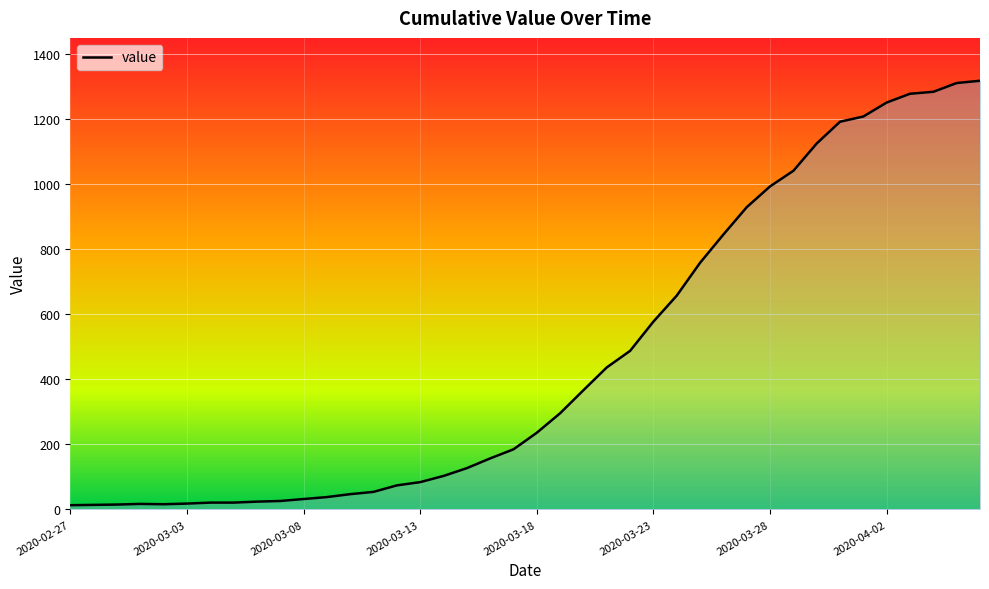

What is the difference between the maximum and minimum values?

1306